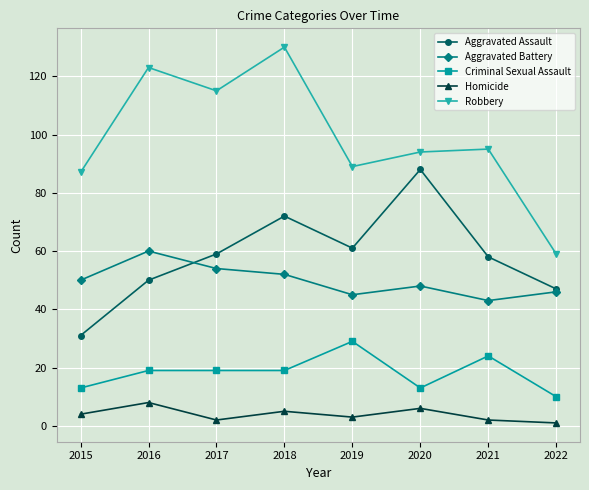

What is the approximate value of Homicide at 2016?

8